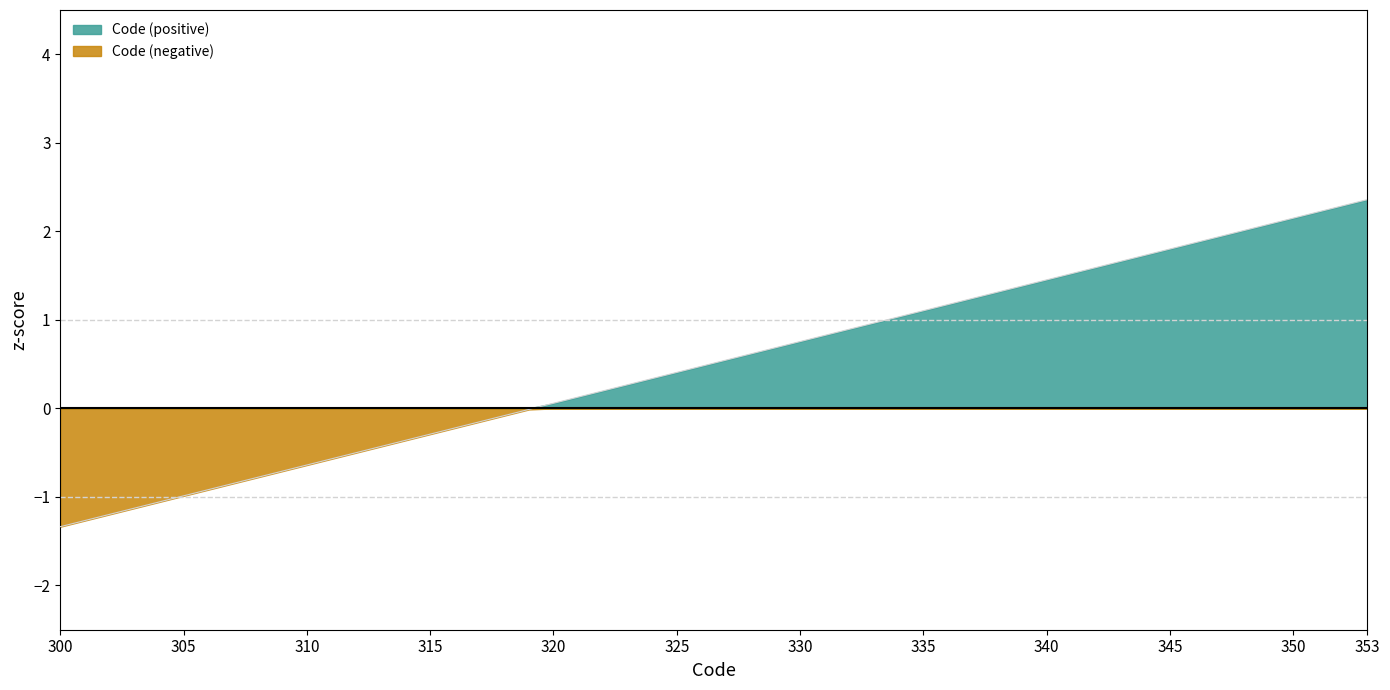

The chart shows a value of 2.1 at 350. True or false?

True